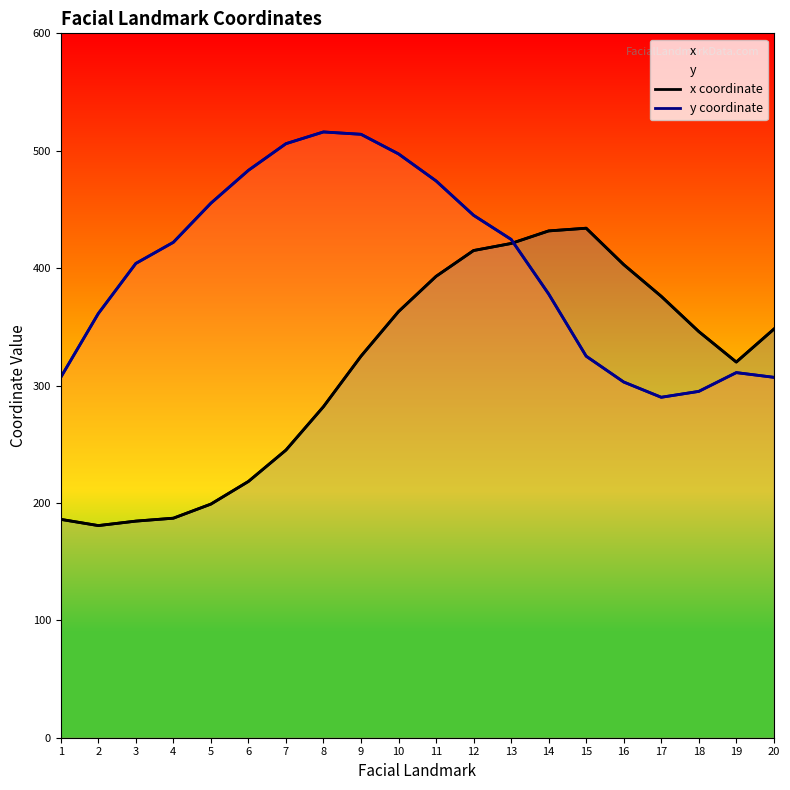

What is the average value of the y coordinate series?

400.9